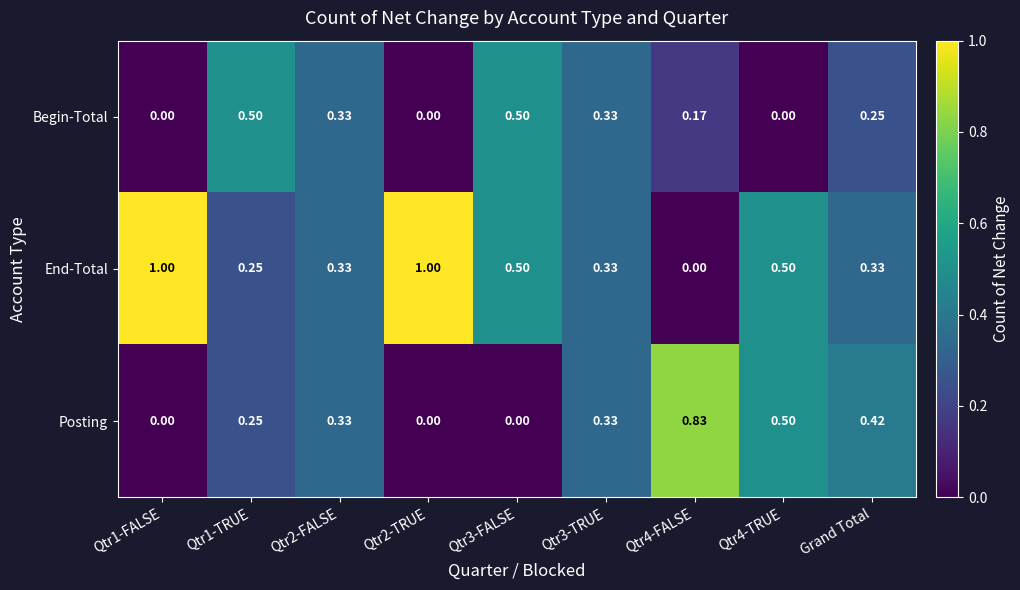

List the series in order of their overall mean, lowest first.

Begin-Total, Posting, End-Total